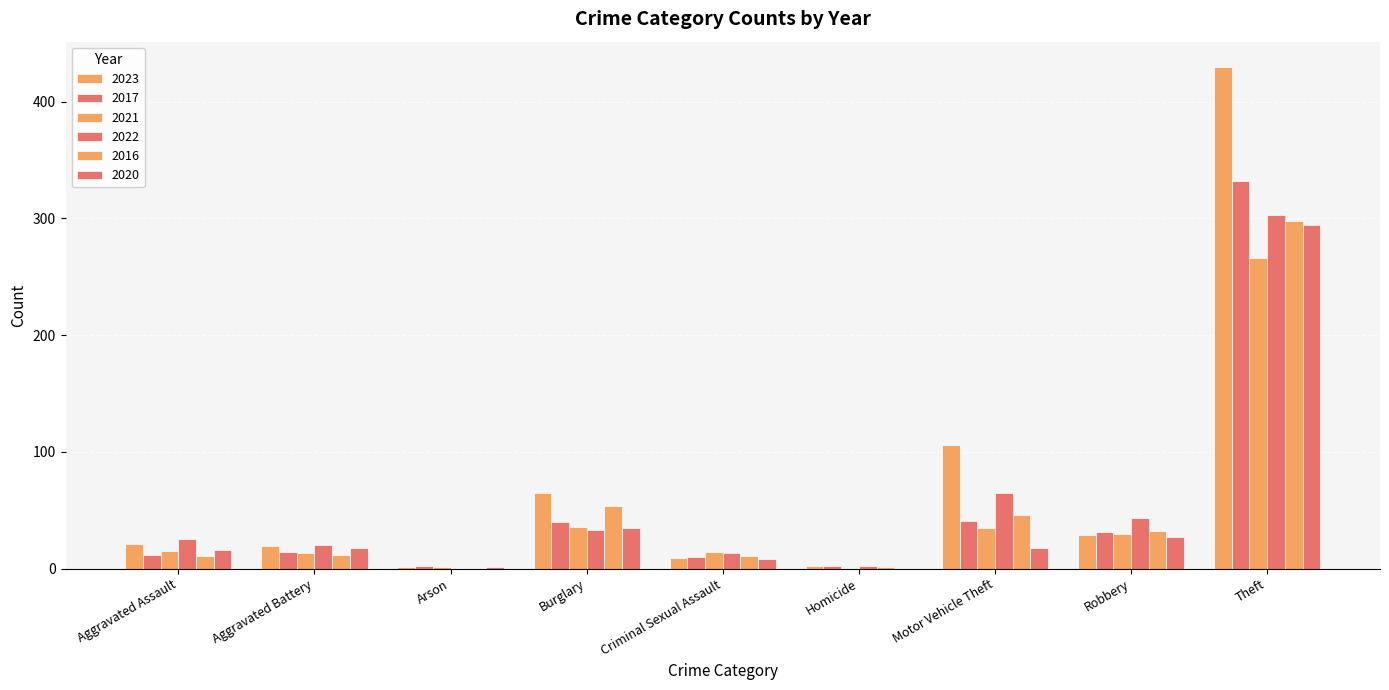

Between Burglary and Robbery, which is larger?

Burglary